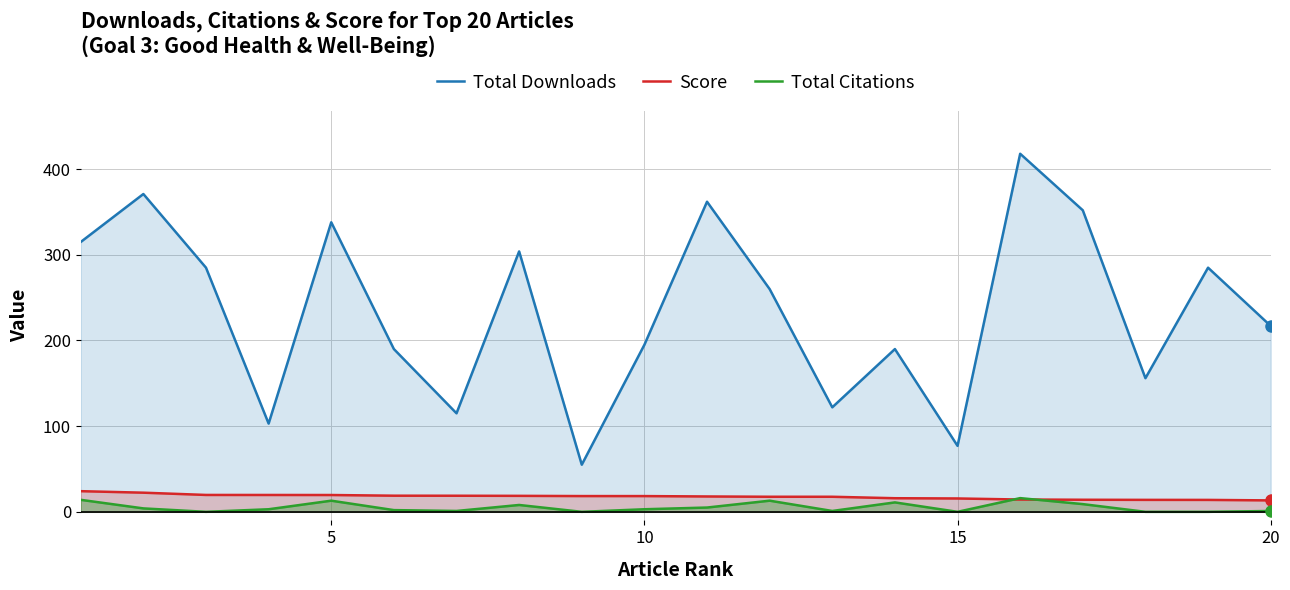

What is the greatest value displayed?

418.0